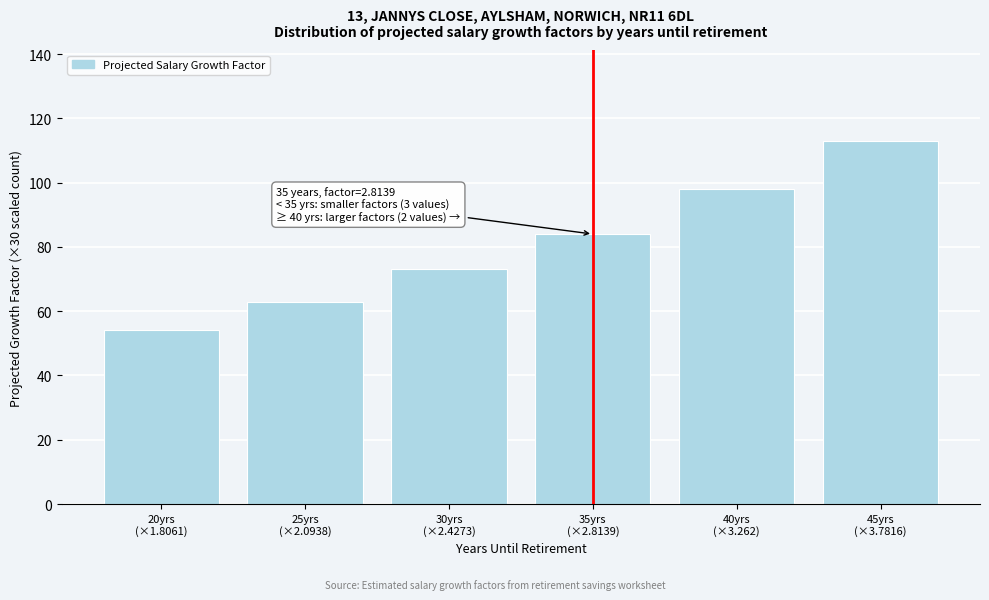

Reading left to right, transcribe all the data shown in this chart.

54	63	73	84	98	113